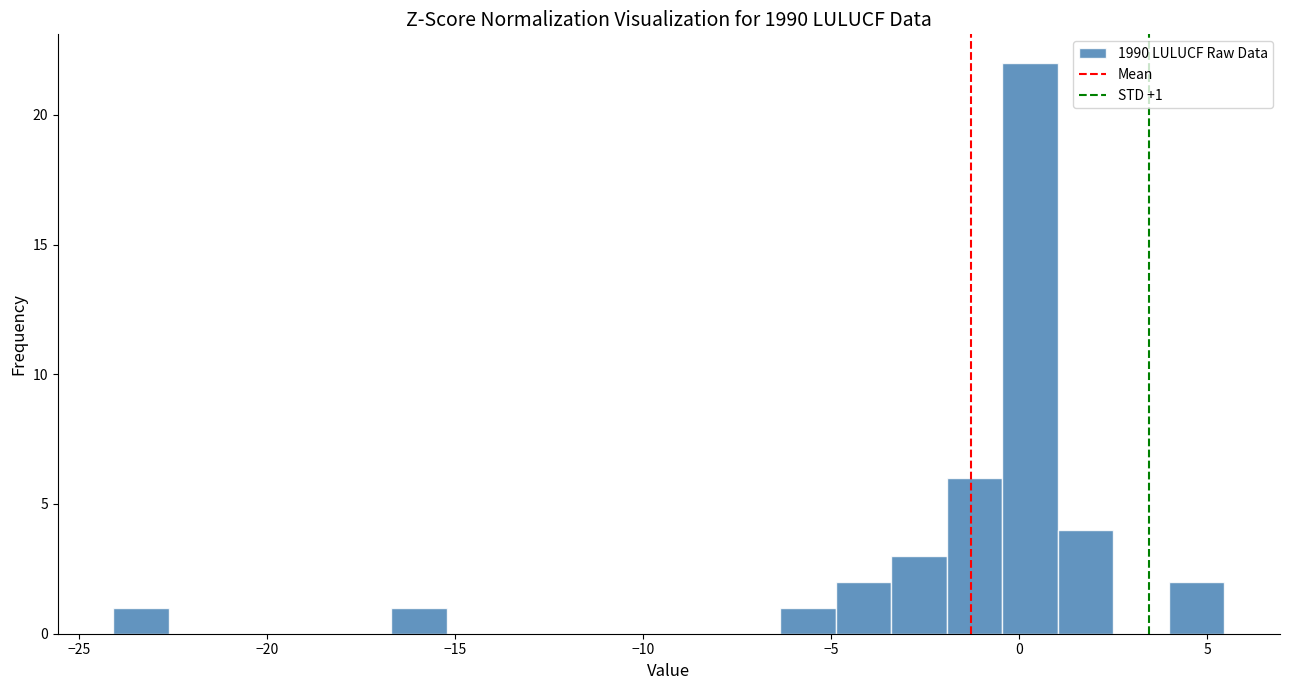

Around what value on the x-axis is the tallest bar? Give the approximate position of its centre, as read against the axis.

0.5